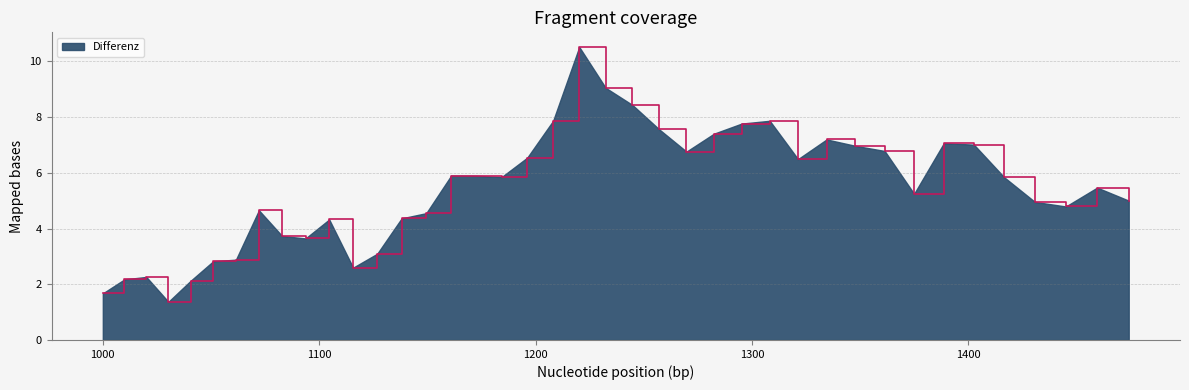

What is the smallest value displayed?

1.4